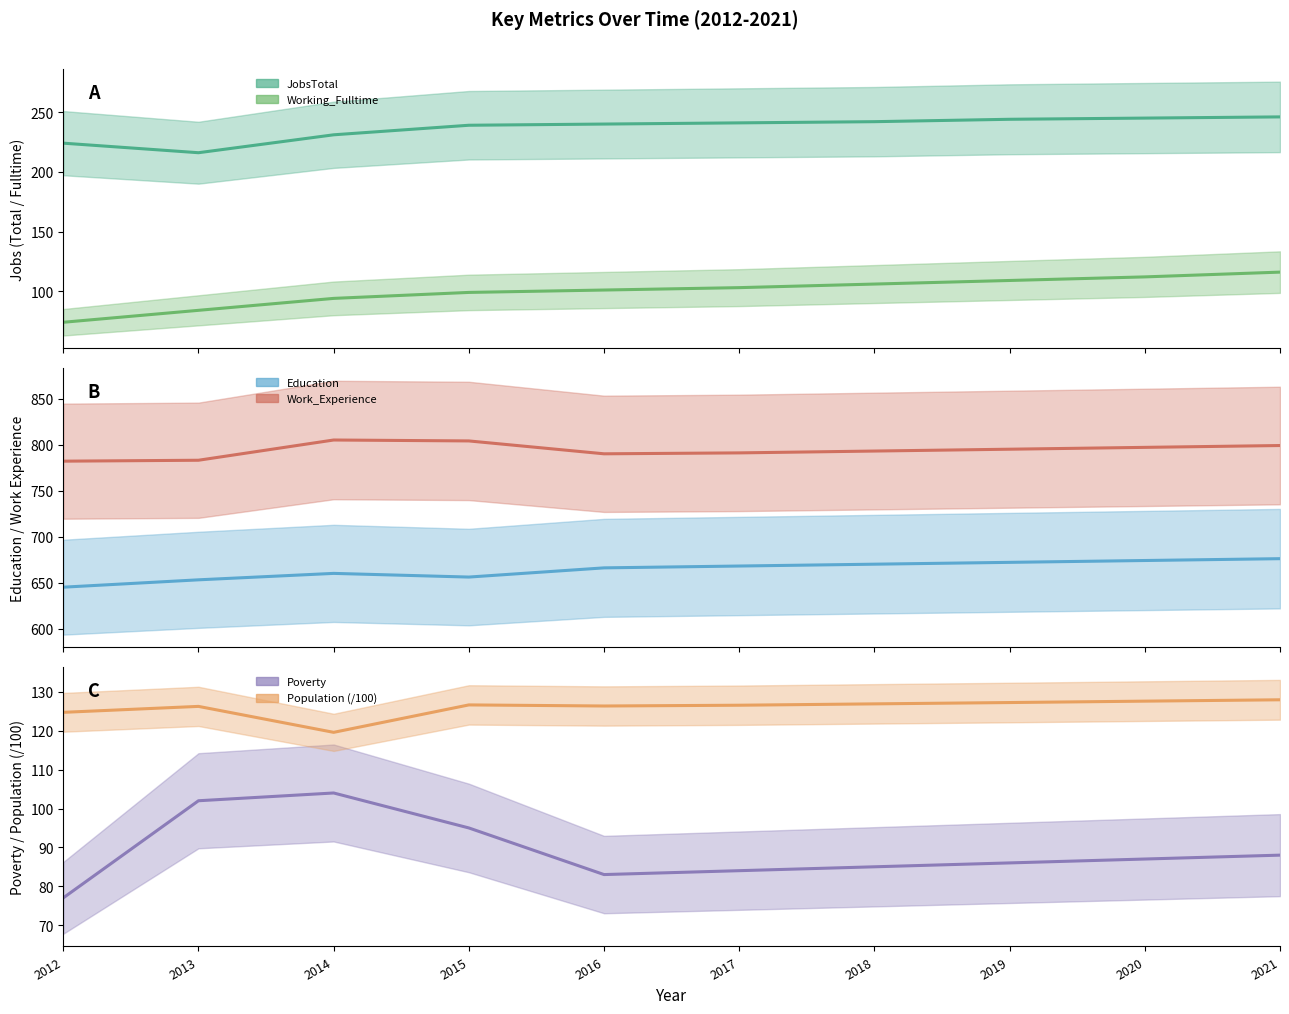

At which label does Education reach its peak?

2021